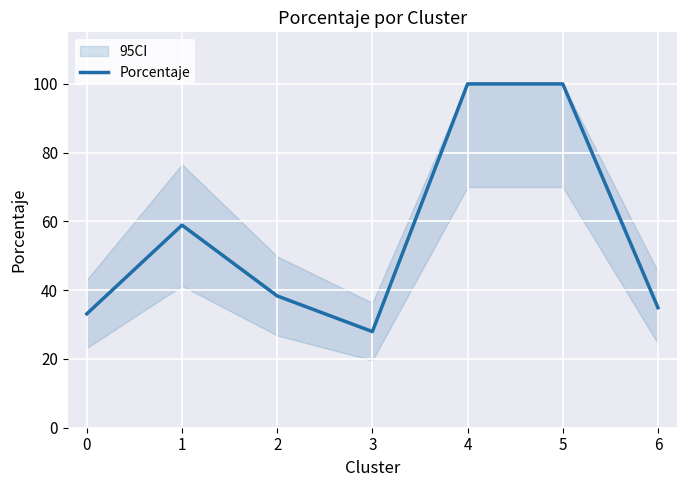

How many data points are above 38?

4